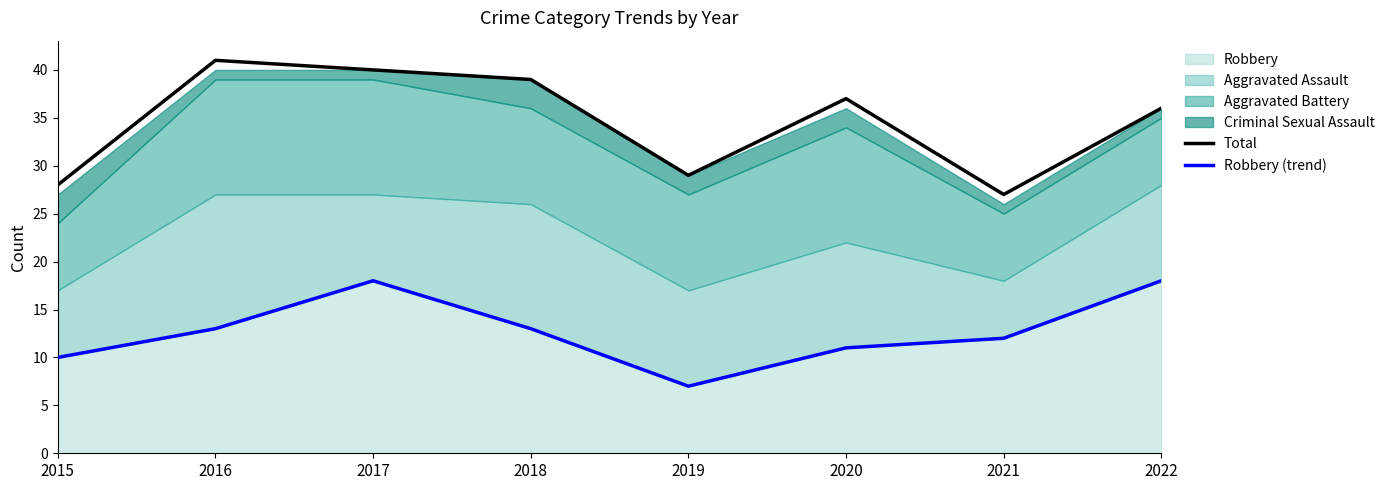

The value of Robbery (trend) at 2020 is 11. True or false?

True